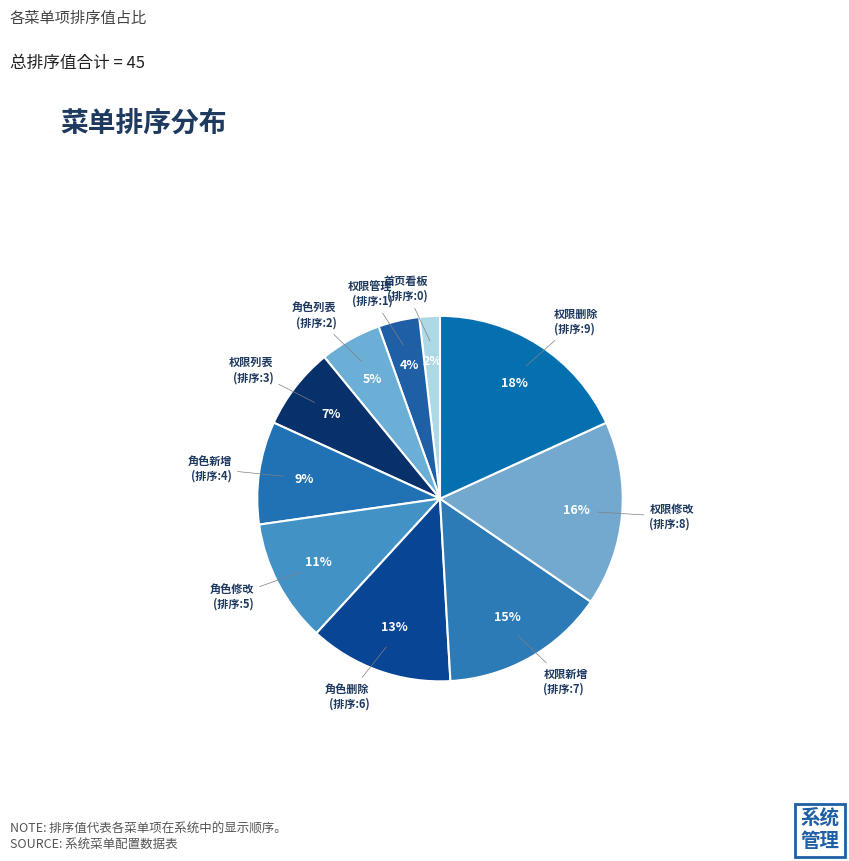

Rank the categories by value from lowest to highest.

首页看板, 权限管理, 角色列表, 权限列表, 角色新增, 角色修改, 角色删除, 权限新增, 权限修改, 权限删除